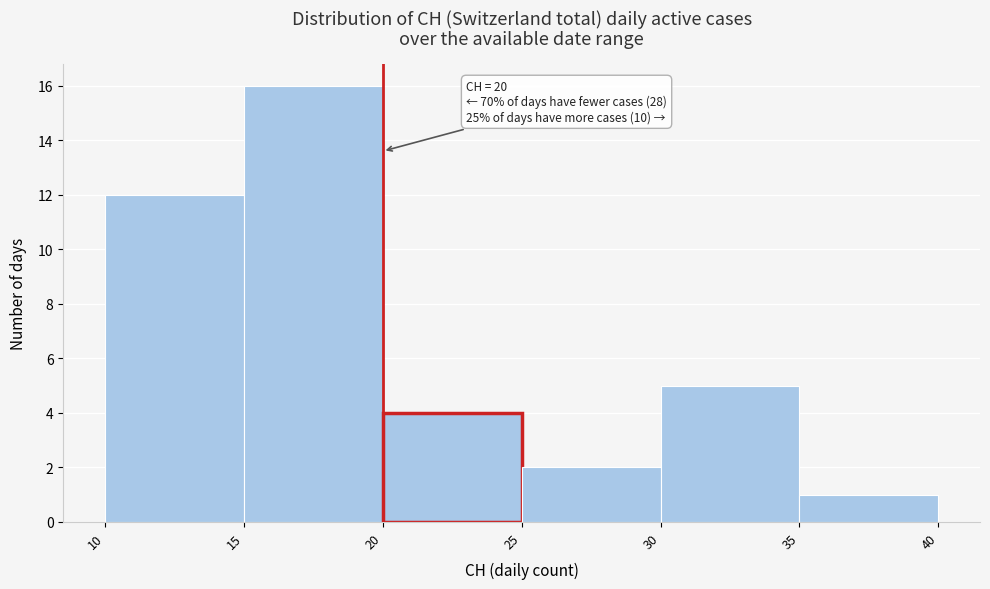

Which range on the x-axis has the tallest bar?

15 to 20